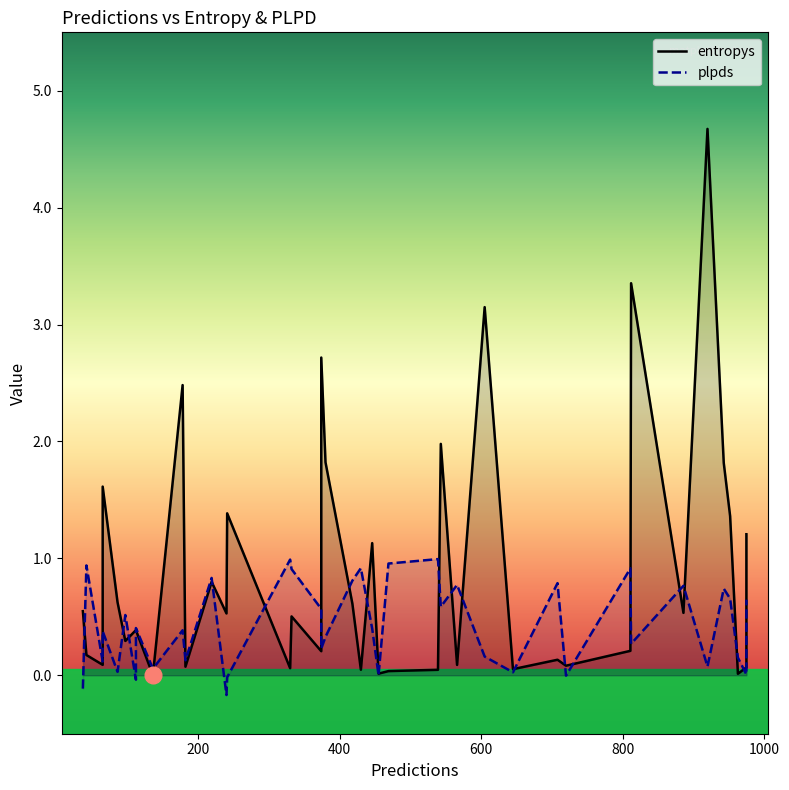

List the series in order of their overall mean, lowest first.

plpds, entropys